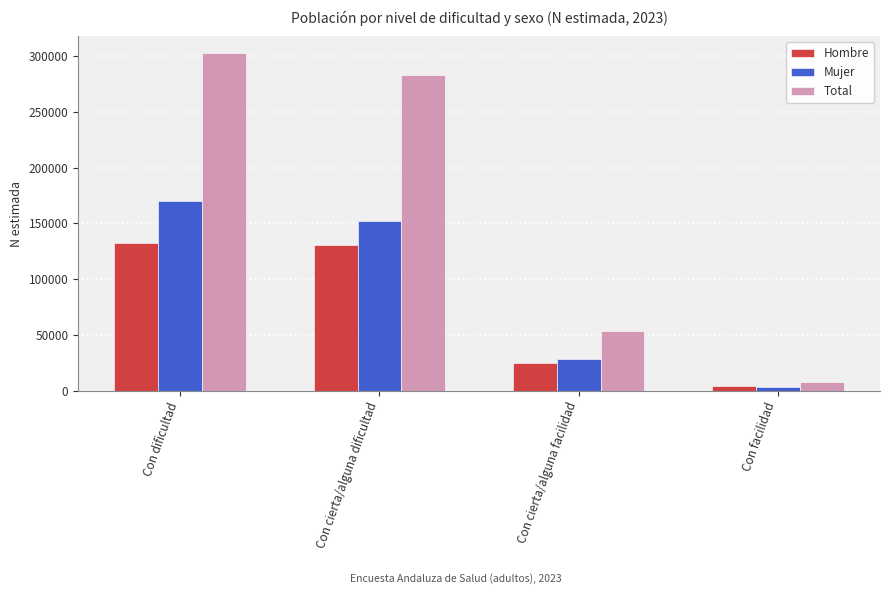

How many series are shown in this chart?

3